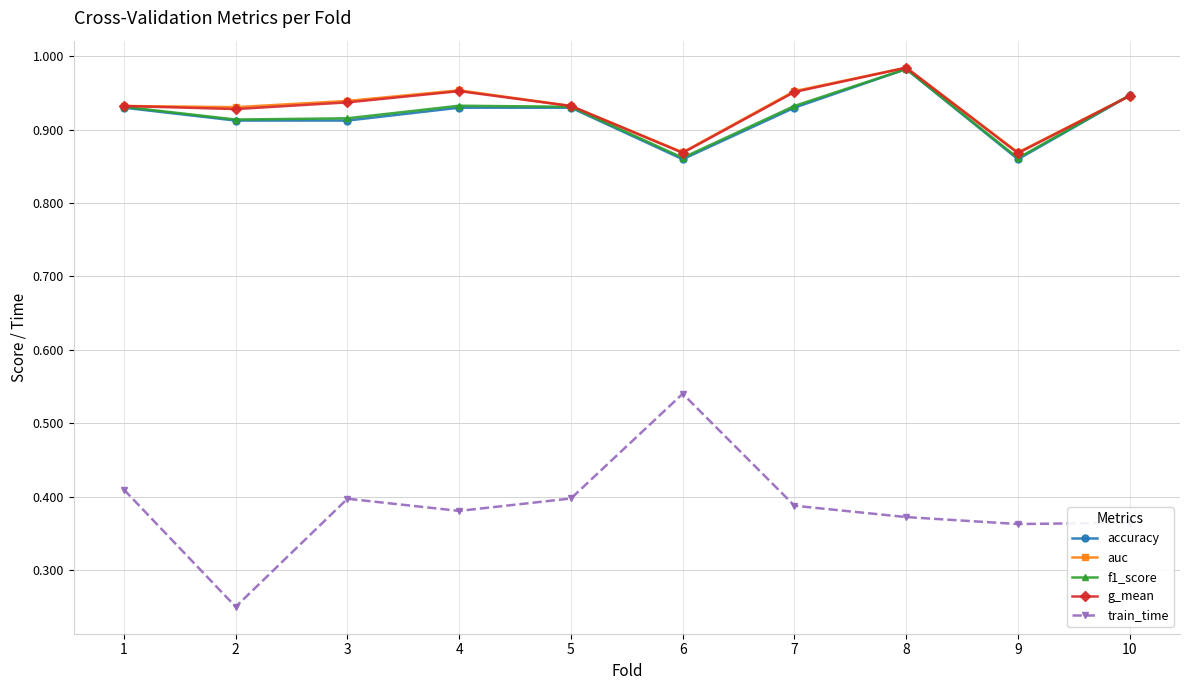

True or false: g_mean and train_time cross at least once.

False